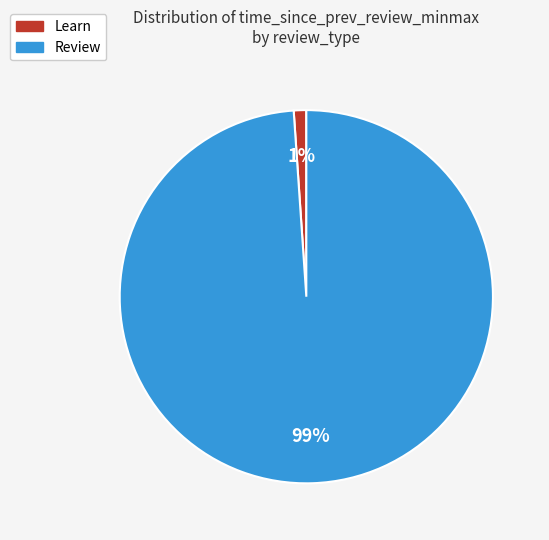

To the nearest percent, what is the difference between the Learn and Review slice percentages?

98%